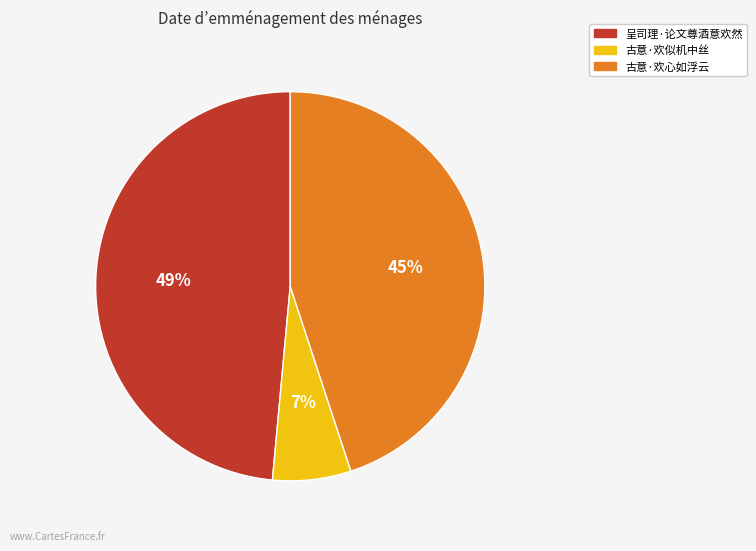

To the nearest percent, what portion does 古意·欢似机中丝 represent?

7%